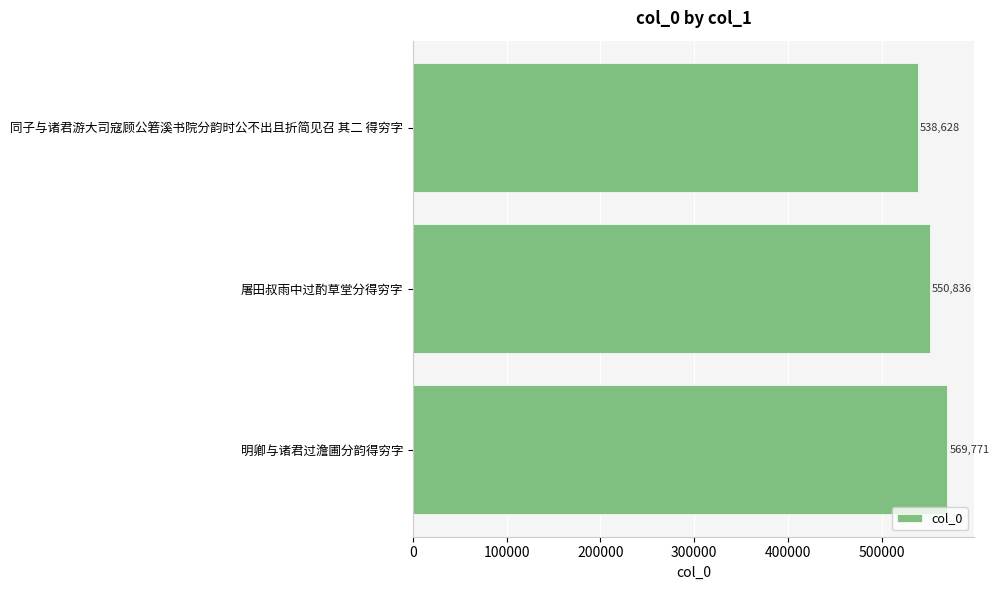

What is the smallest value displayed?

538628